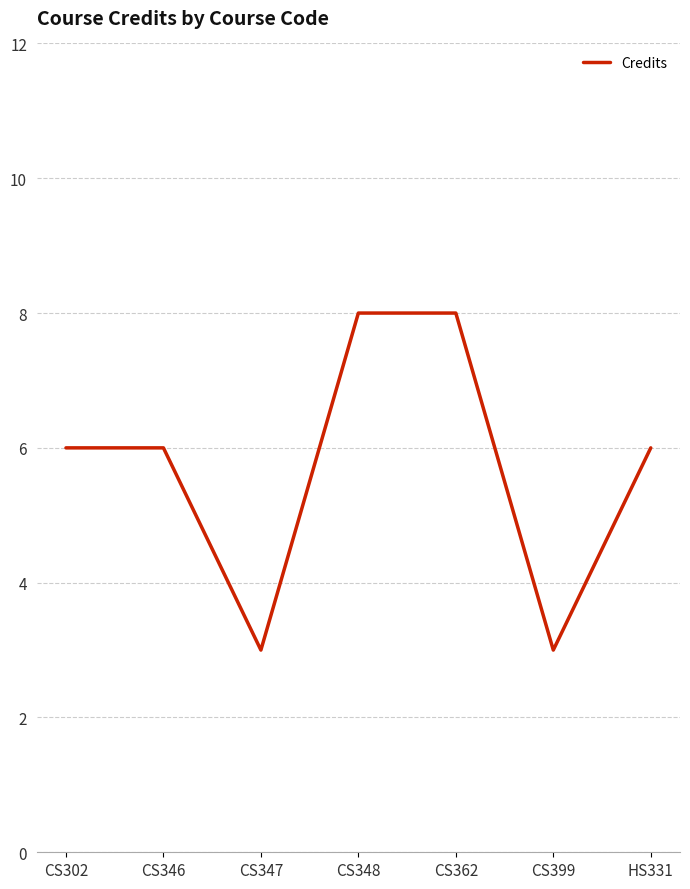

Where is the first local minimum?

CS347